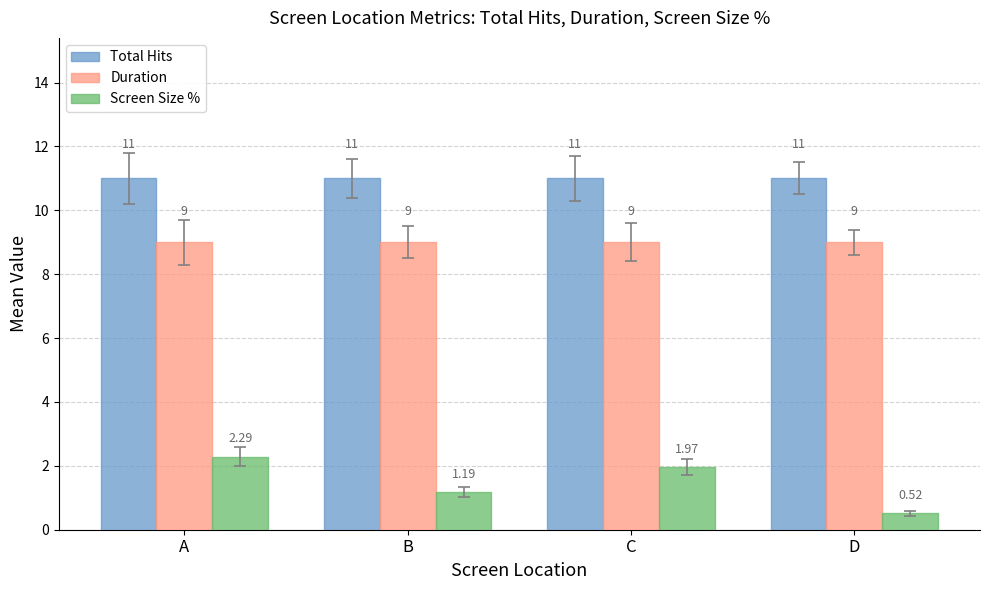

What are all the series names shown in the legend?

Total Hits, Duration, Screen Size %